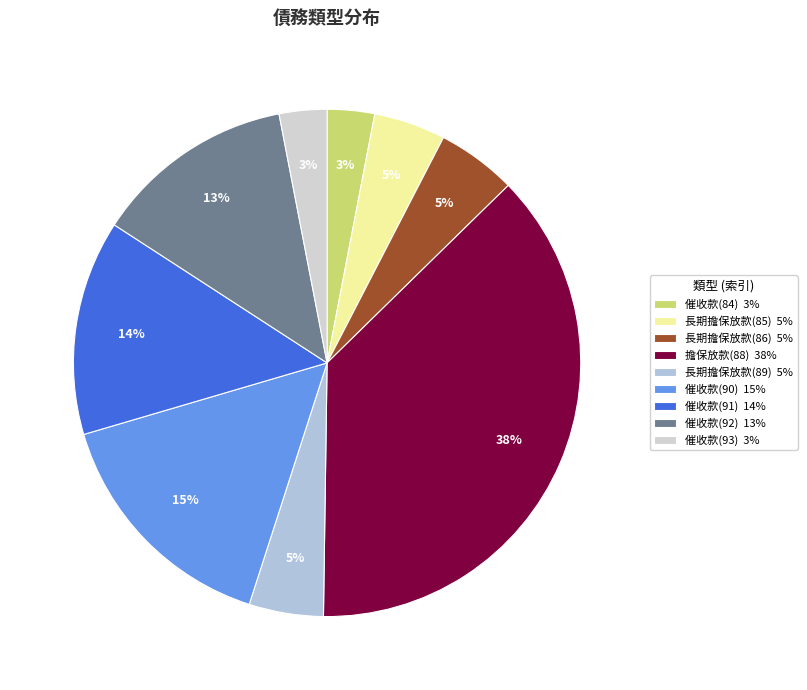

Does 擔保放款(88) represent more than half of the total?

No